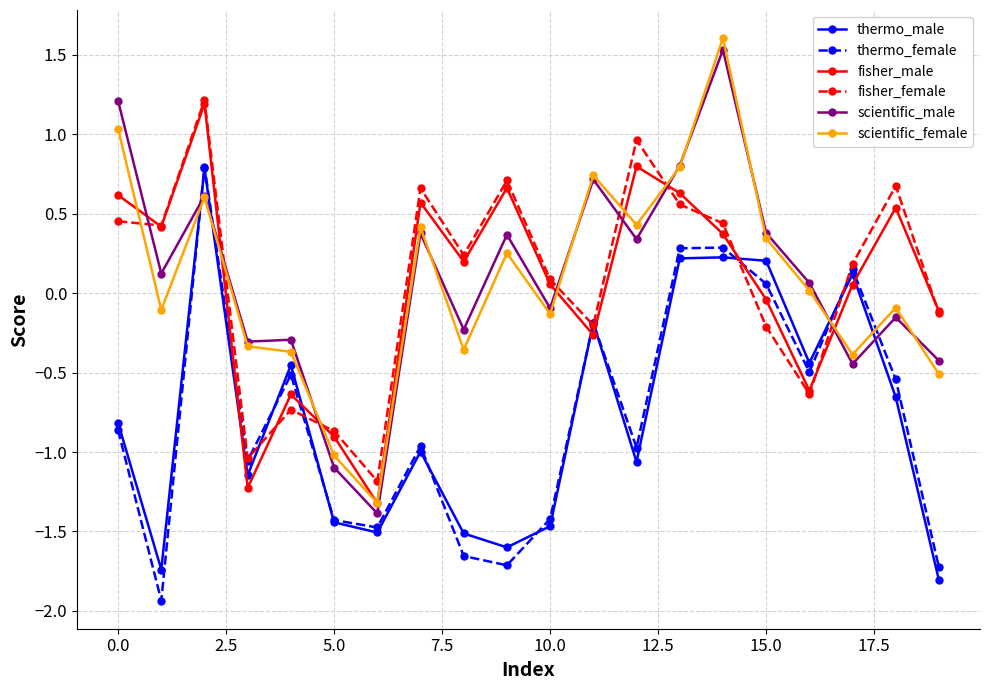

True or false: thermo_male and scientific_male intersect in this chart.

True